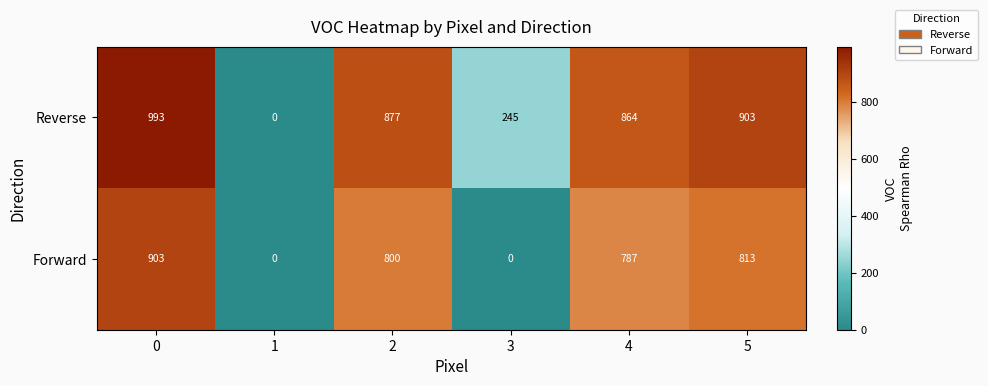

Which series has the largest range (max minus min)?

Reverse